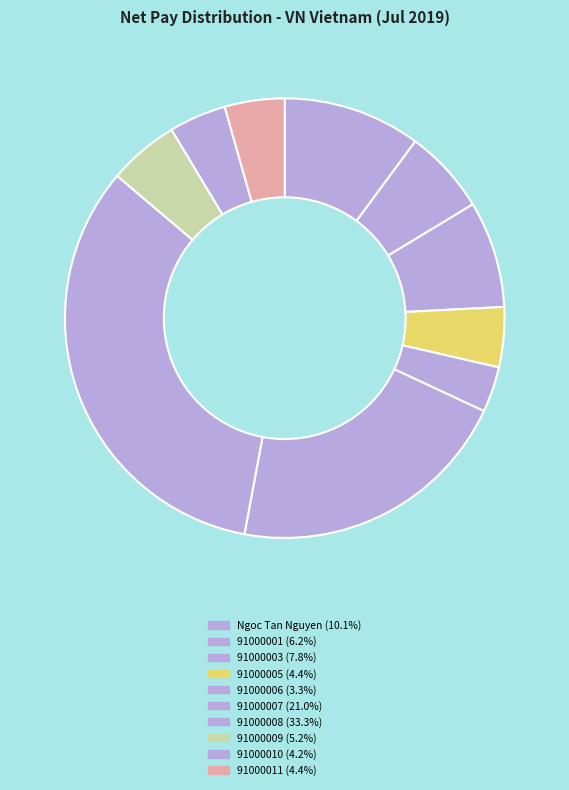

Rank the categories by value from lowest to highest.

91000006, 91000010, 91000011, 91000005, 91000009, 91000001, 91000003, Ngoc Tan Nguyen, 91000007, 91000008